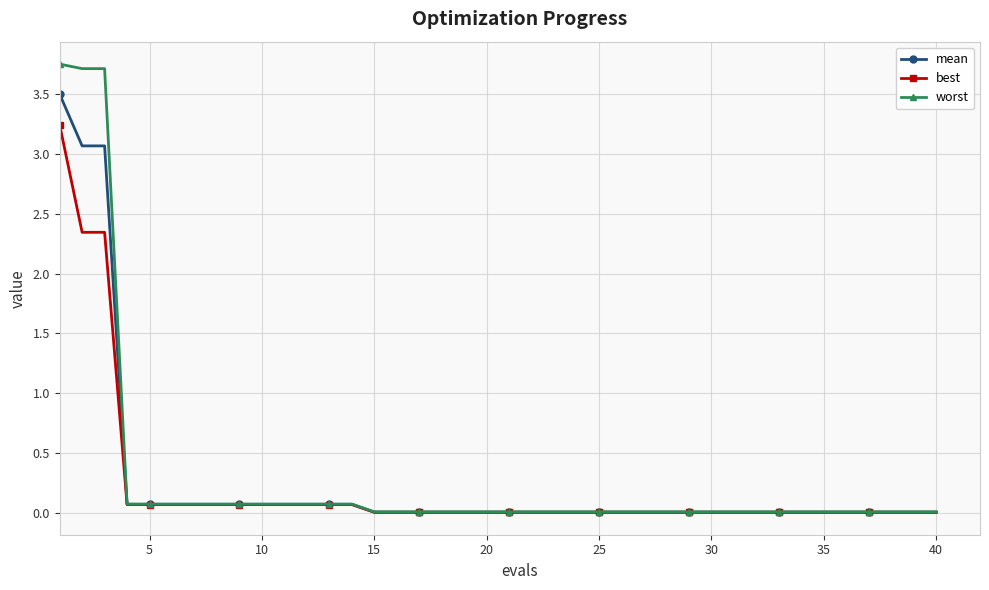

Rank the series by their maximum value, from lowest to highest.

best, mean, worst